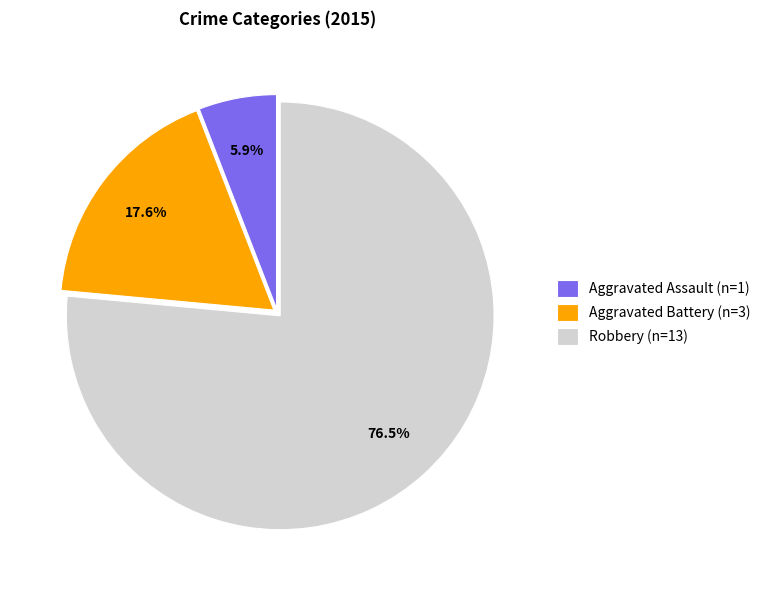

How many segments does this pie chart have?

3